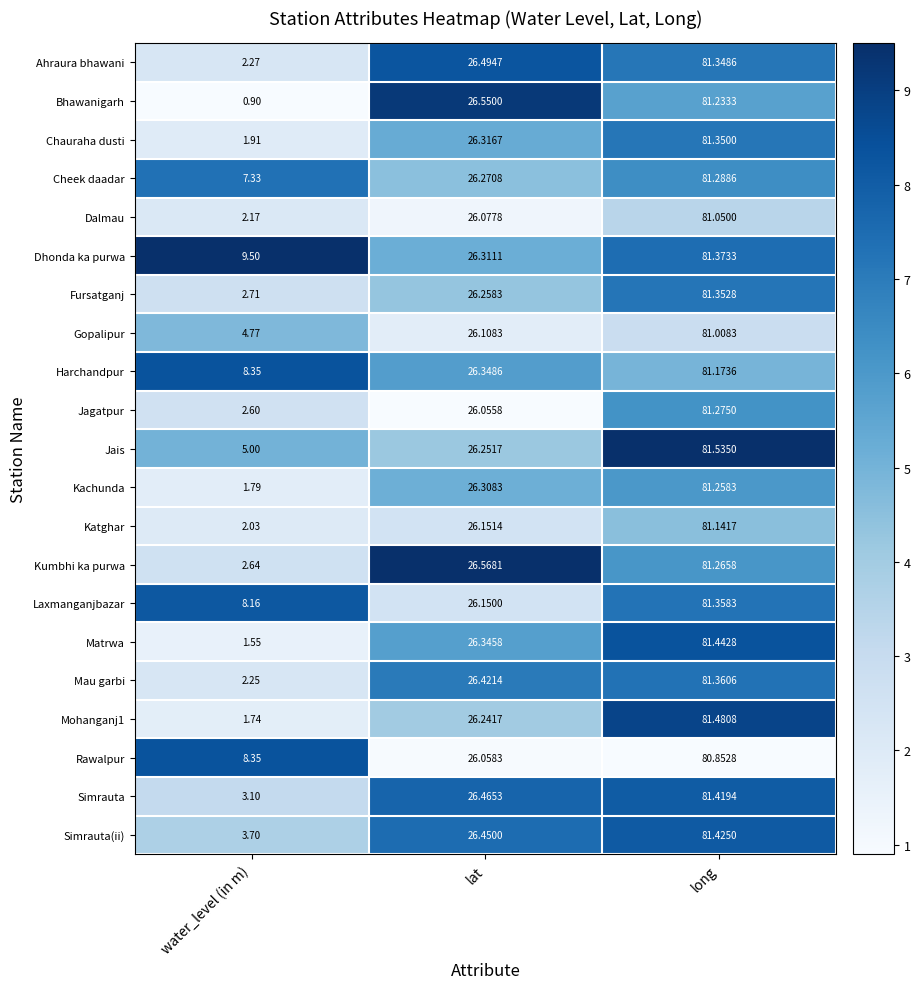

Rank the categories by Jagatpur value from highest to lowest.

long, lat, water_level (in m)